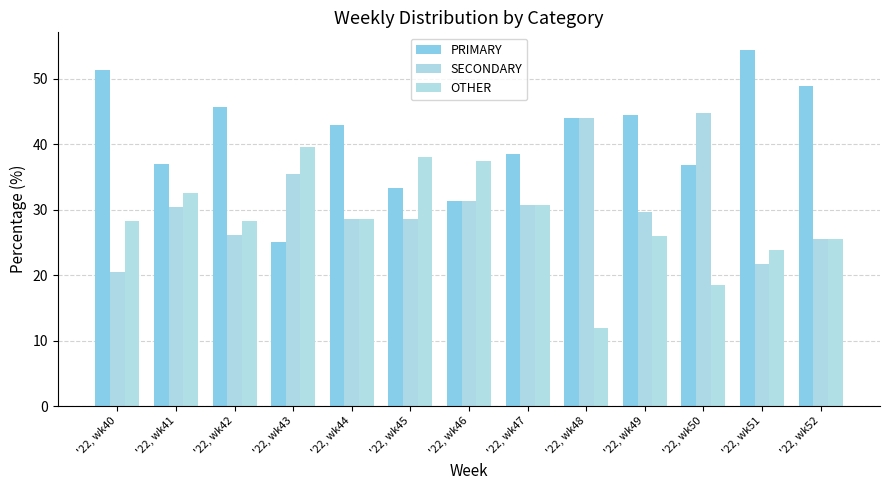

What is the difference between the highest and lowest values at '22, wk50?

26.3